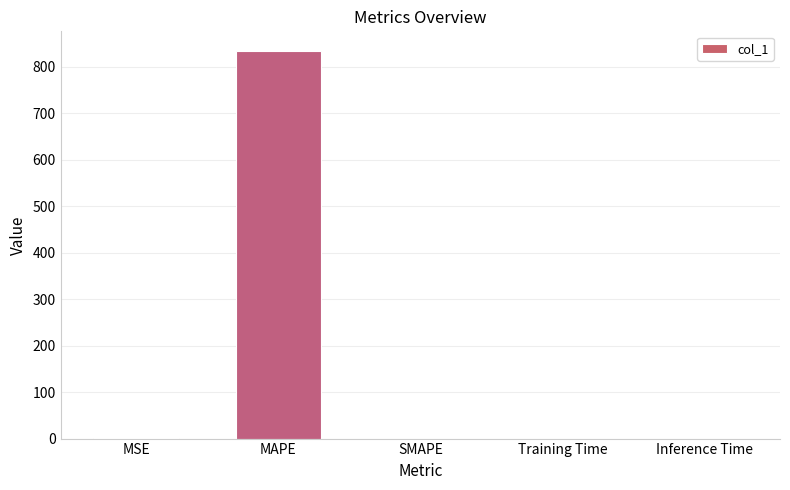

Is it true that the value at SMAPE is -275.7?

False